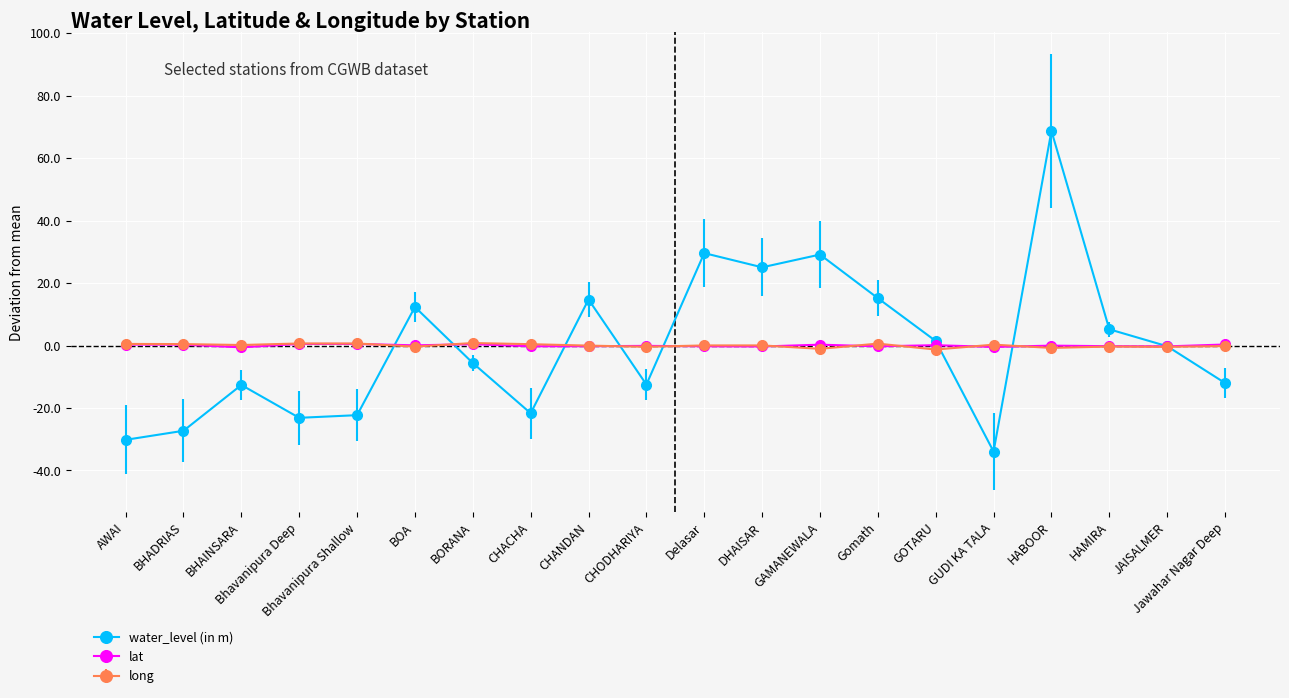

How many interior local peaks does the water_level (in m) series have?

6